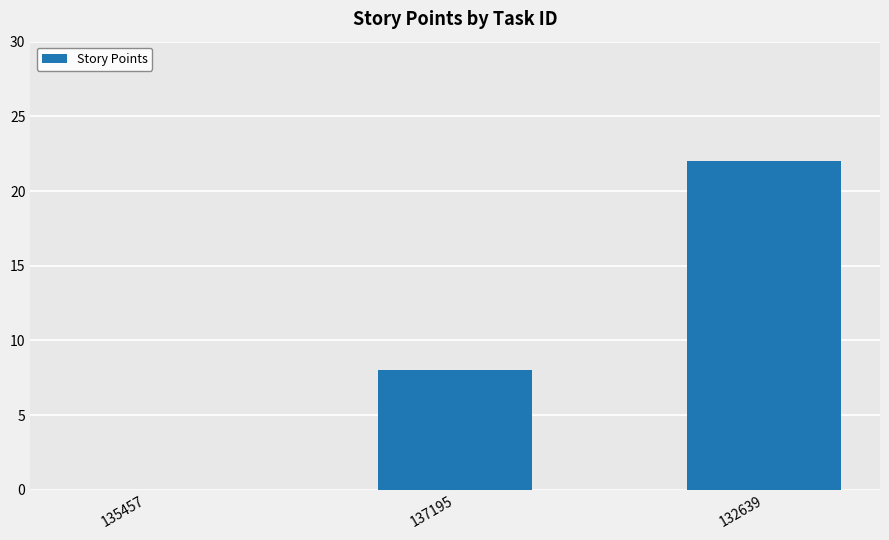

Which has a higher value, 135457 or 137195?

137195